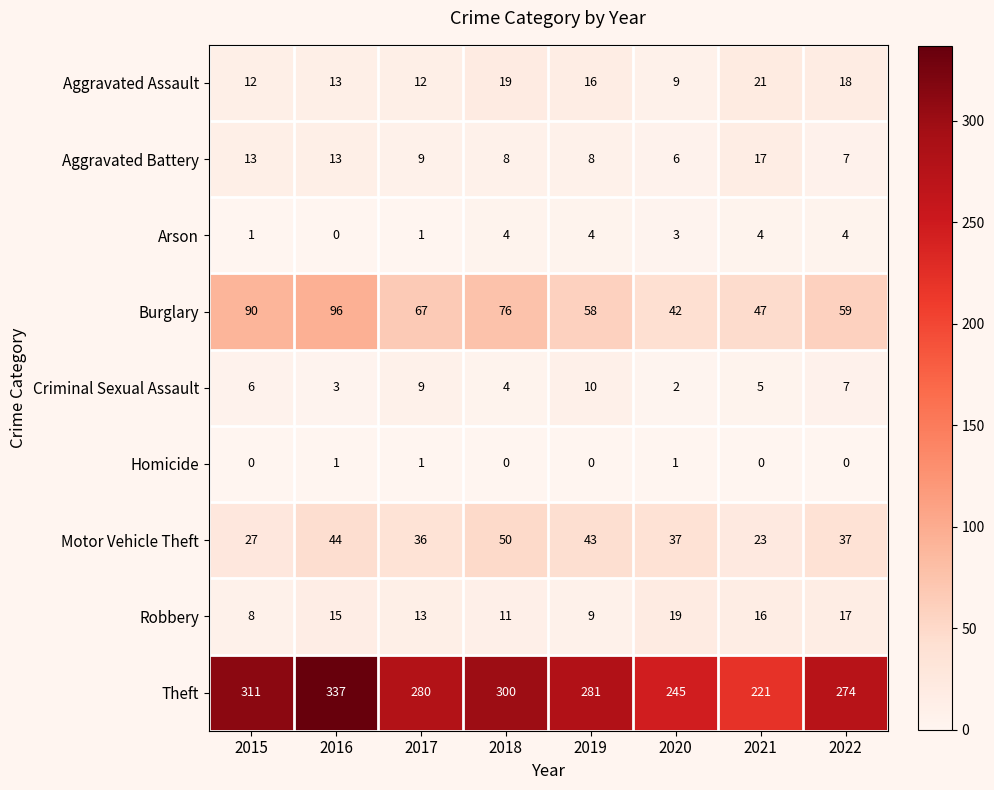

True or false: Robbery has a value of 5 at 2015.

False